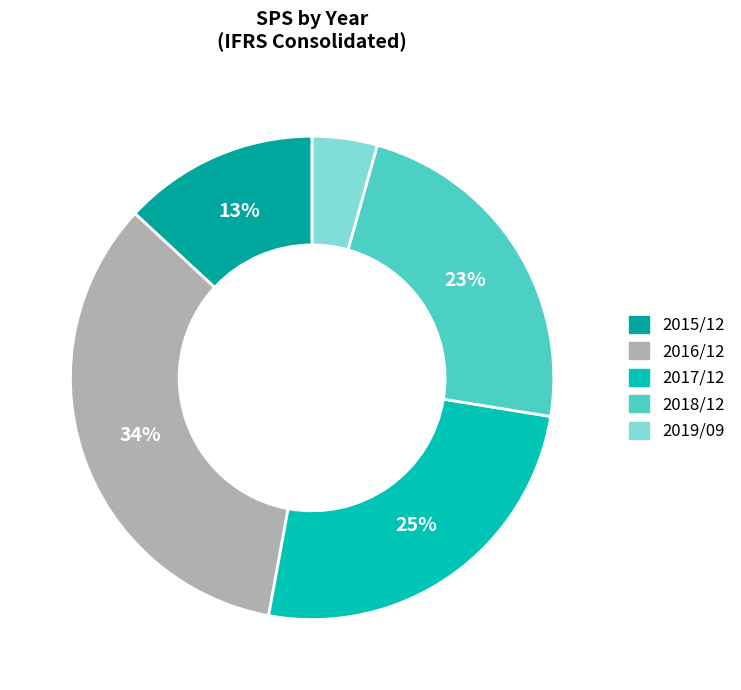

Between 2018/12 and 2015/12, which is larger?

2018/12